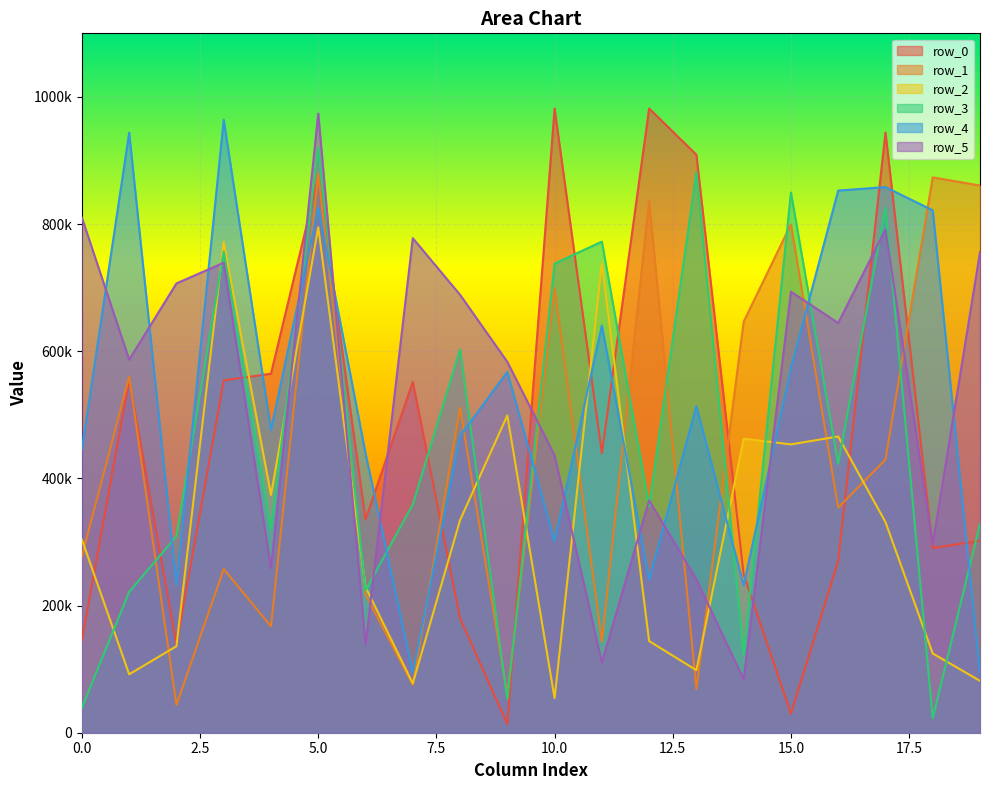

What is the value of the row_5 point at the 10th from the left?

583268